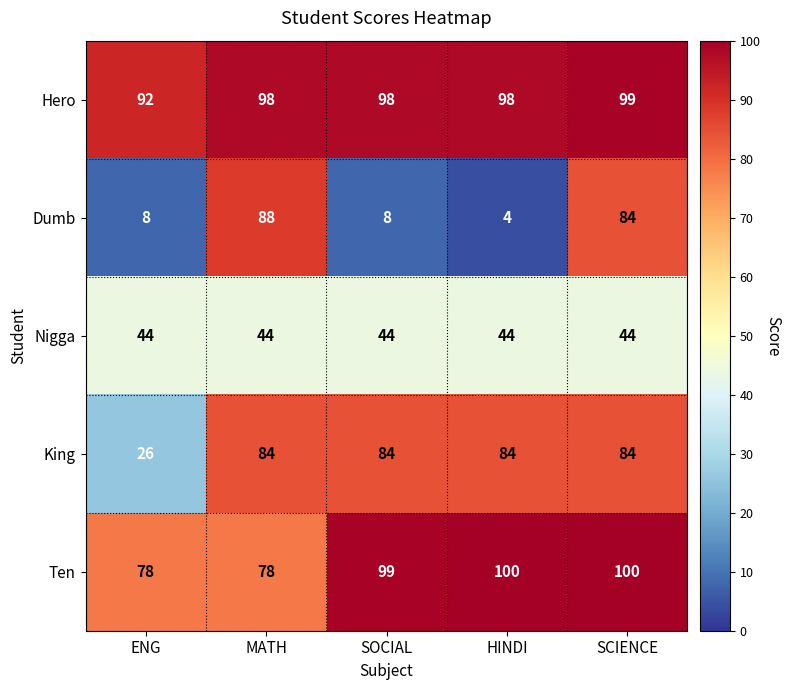

What is the average value of the Hero series?

97